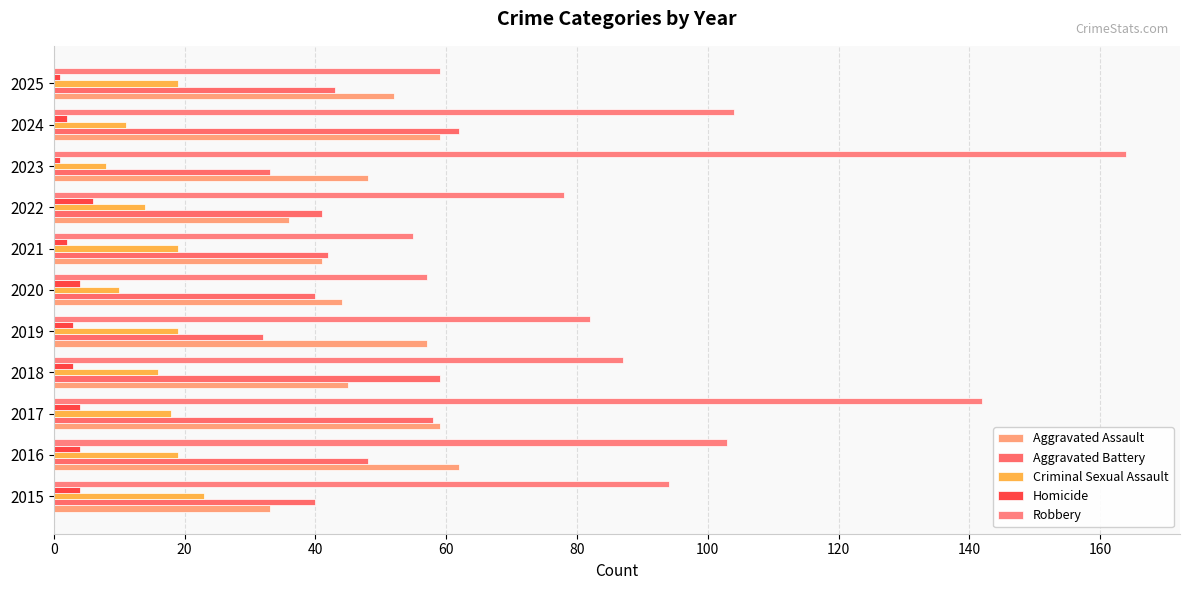

What are all the series names shown in the legend?

Aggravated Assault, Aggravated Battery, Criminal Sexual Assault, Homicide, Robbery